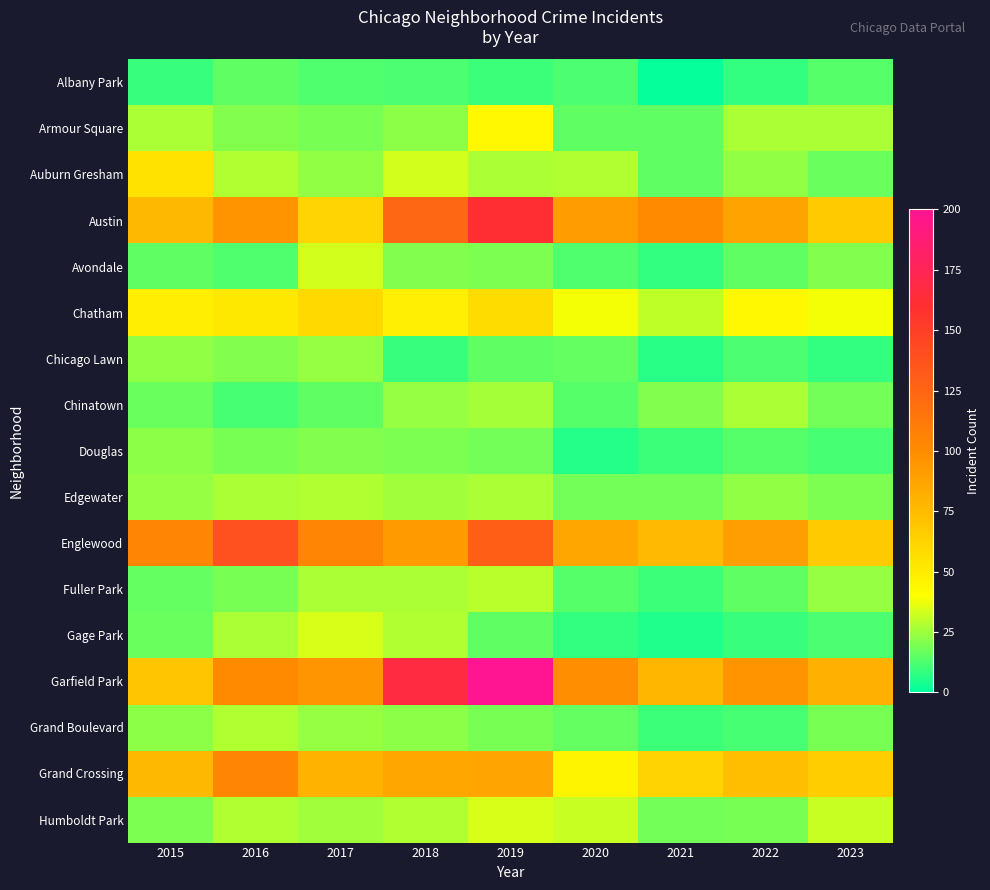

List the series in order of their peak value, highest first.

Garfield Park, Austin, Englewood, Grand Crossing, Chatham, Auburn Gresham, Armour Square, Gage Park, Humboldt Park, Avondale, Fuller Park, Edgewater, Grand Boulevard, Chinatown, Chicago Lawn, Douglas, Albany Park